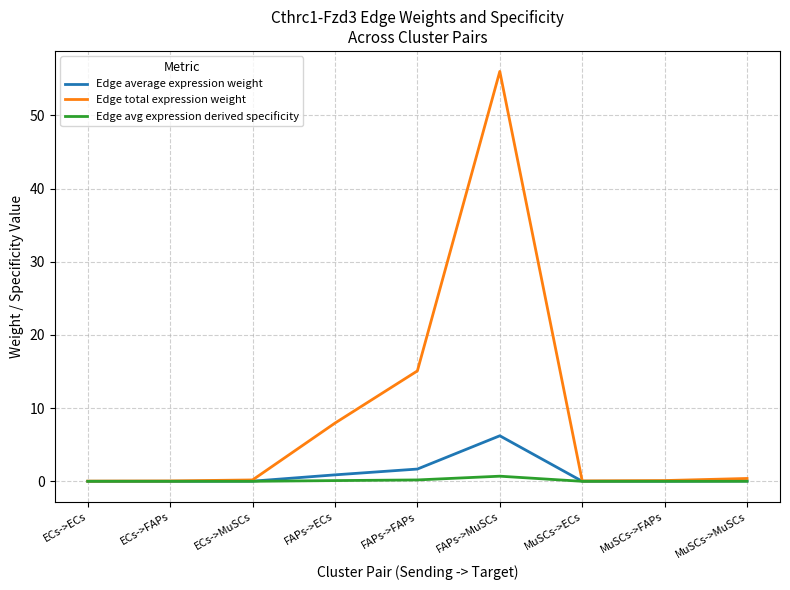

What is the greatest value displayed?

56.0